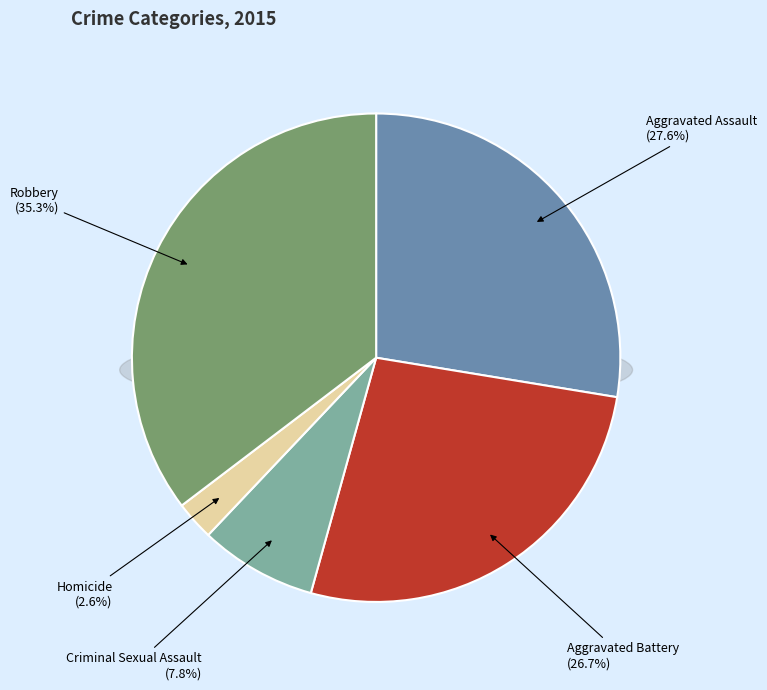

How many slices are in this pie chart?

5